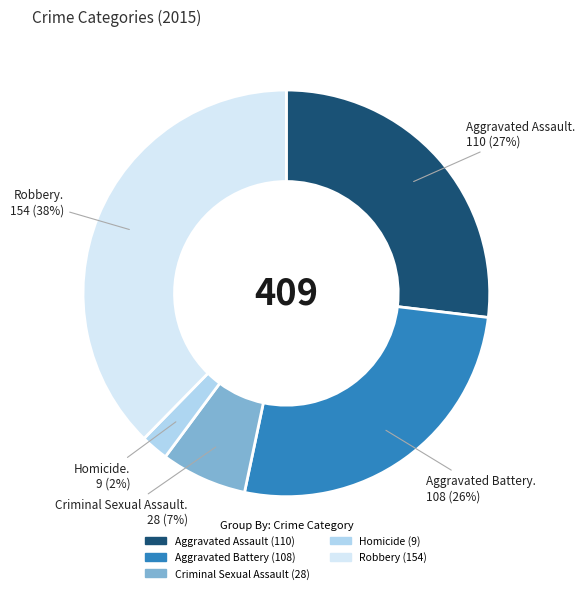

Does Aggravated Assault account for over 50% of the chart?

No